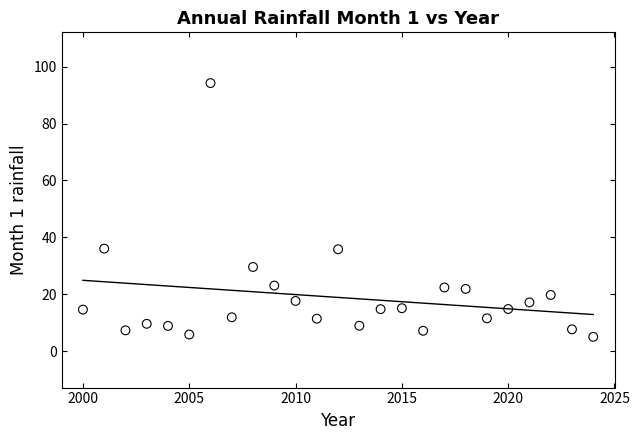

What is the range of Y values (max minus min)?

89.2